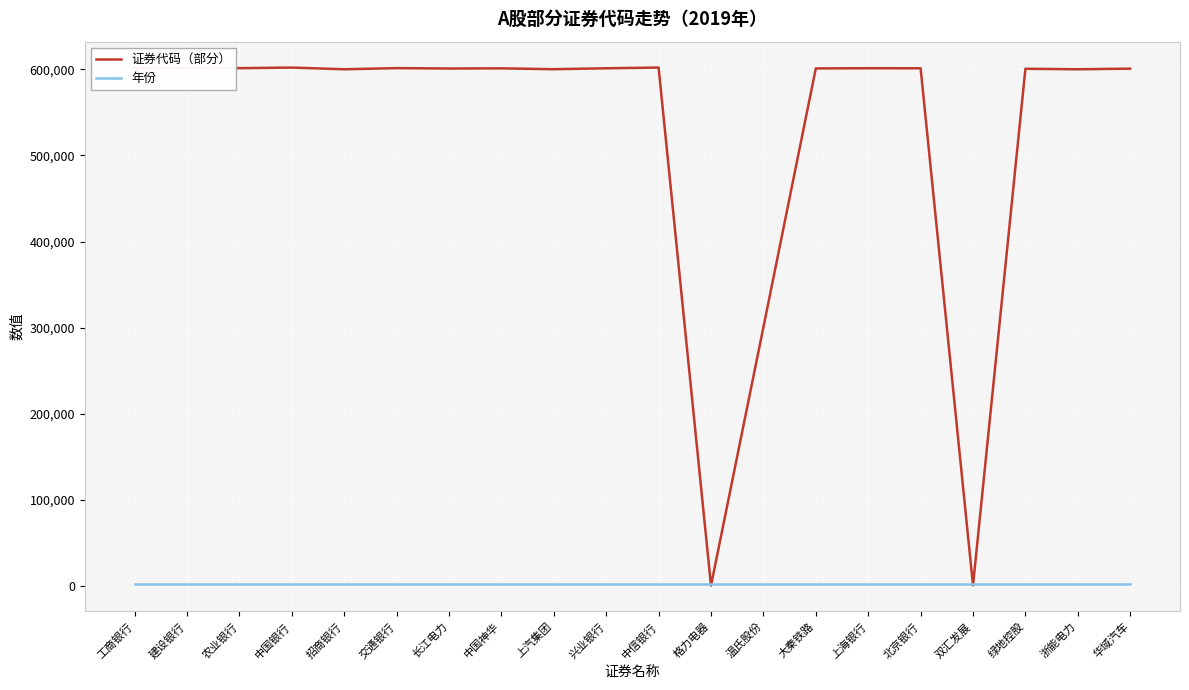

Where do 年份 and 证券代码（部分） first cross each other?

中信银行 and 格力电器